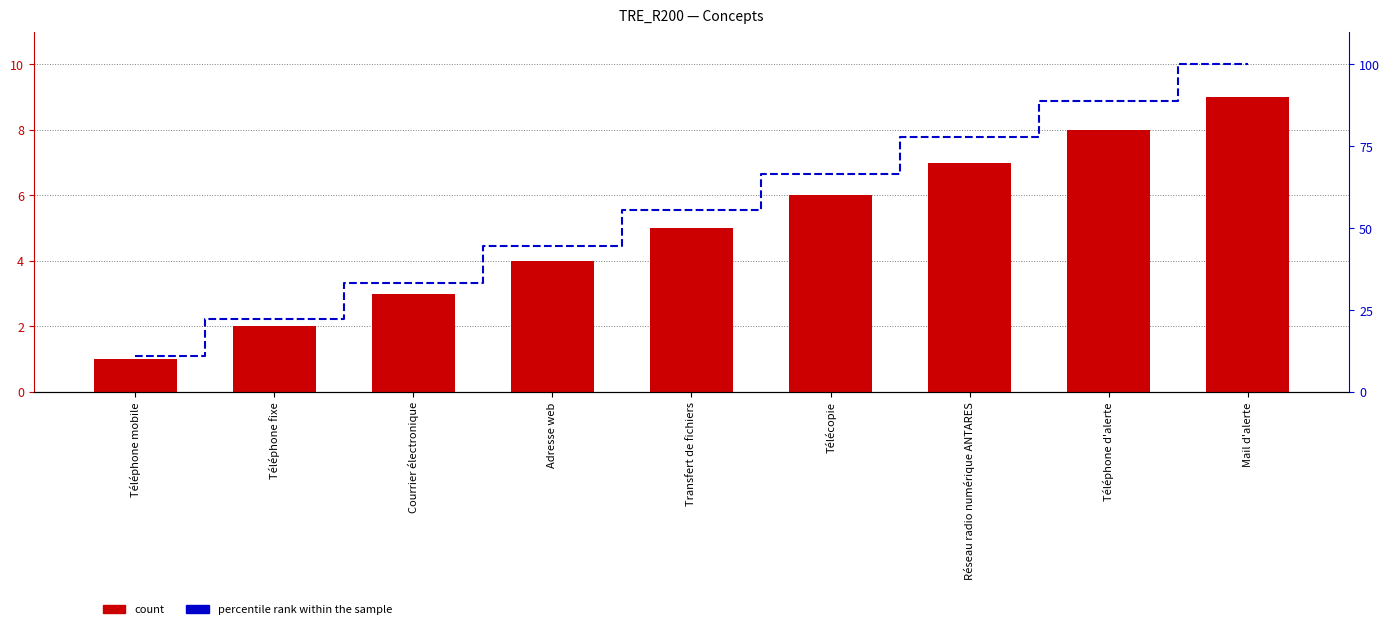

Reading left to right, transcribe all the data shown in this chart.

count: 1.0	2.0	3.0	4.0	5.0	6.0	7.0	8.0	9.0
percentile rank within the sample: 11.1	22.2	33.3	44.4	55.6	66.7	77.8	88.9	100.0